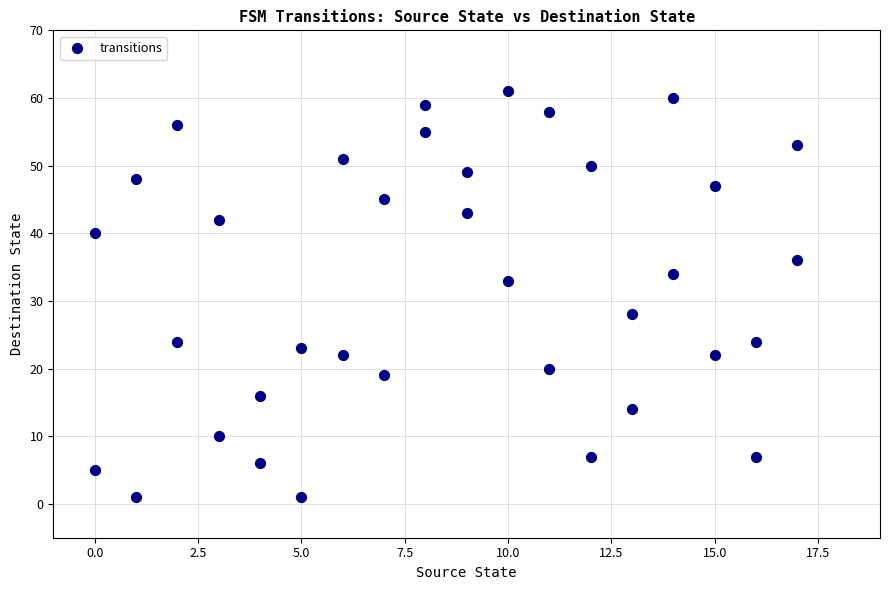

What is the range of X values (max minus min)?

17